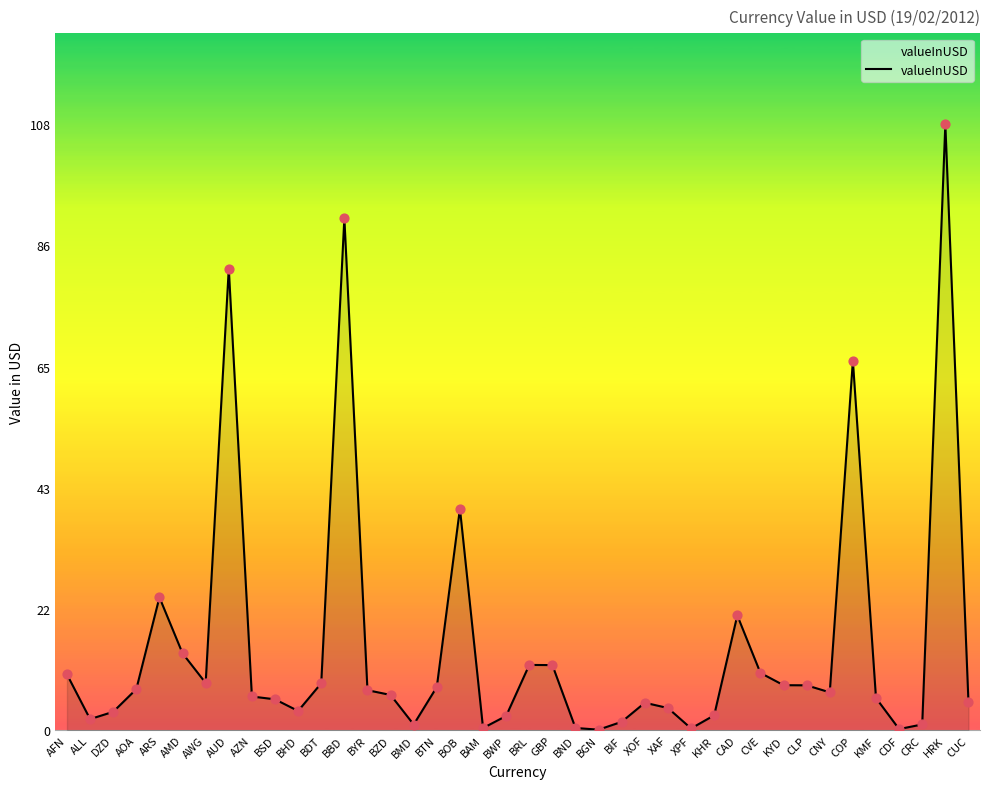

Which has a higher value, CUC or BGN?

CUC